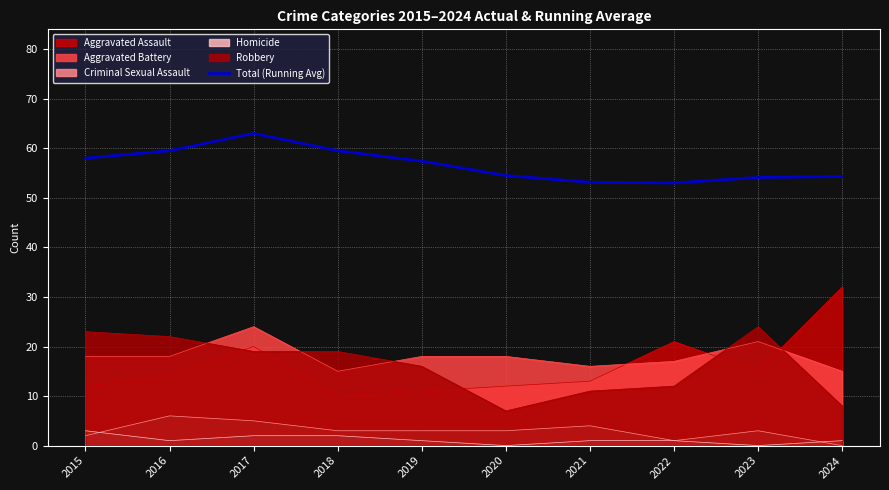

Reading left to right, what are all the values shown in this chart?

2015=58.0	2016=59.5	2017=63.0	2018=59.5	2019=57.4	2020=54.5	2021=53.1	2022=53.0	2023=54.1	2024=54.3